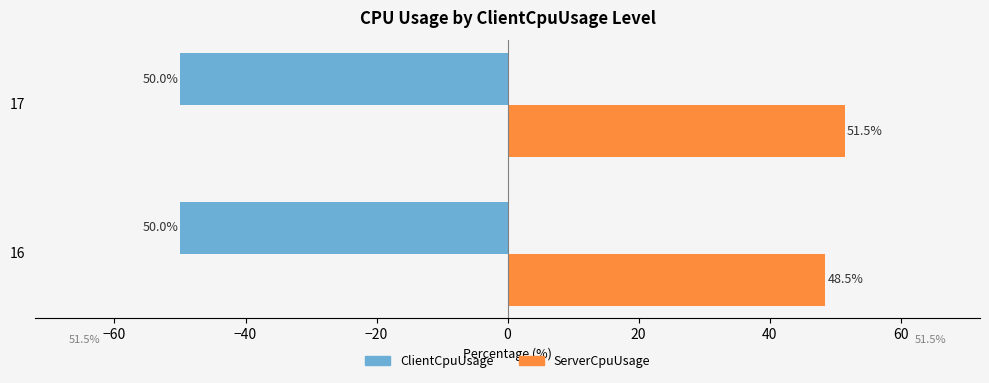

Which series has the largest range (max minus min)?

ServerCpuUsage